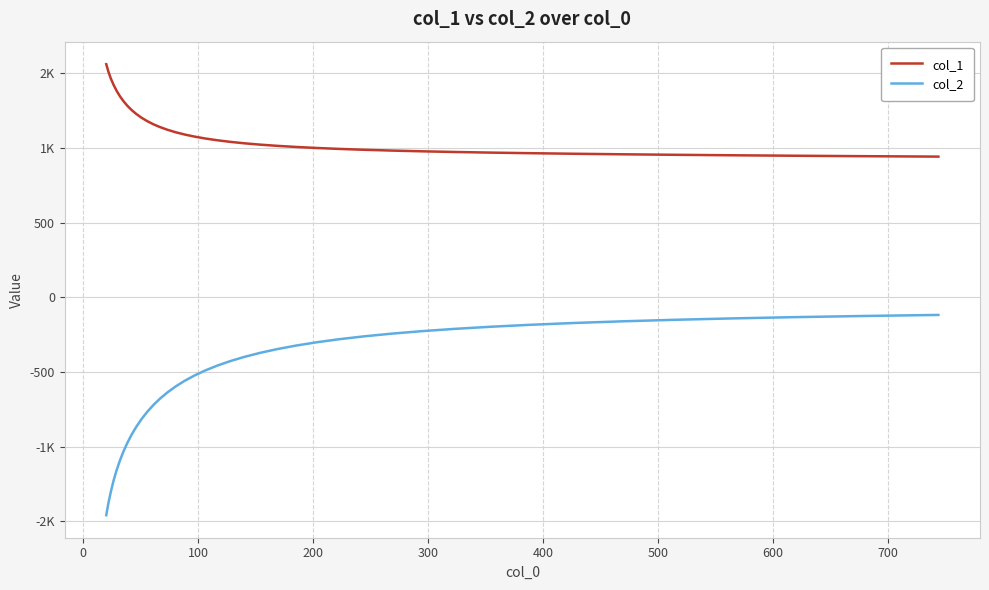

True or false: col_1 and col_2 intersect in this chart.

False